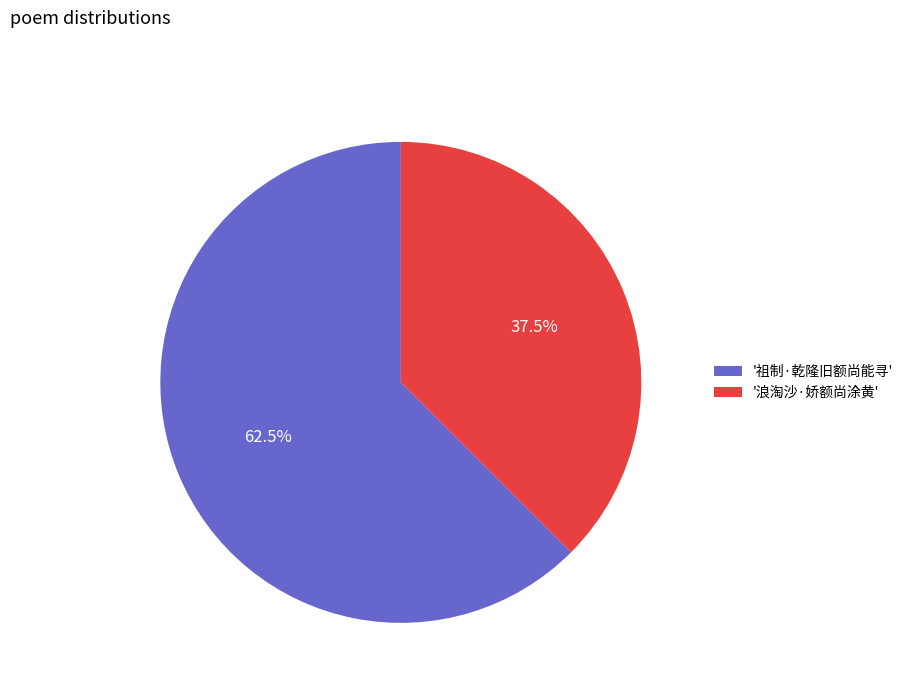

Which category has the biggest portion of the pie?

'祖制·乾隆旧额尚能寻'